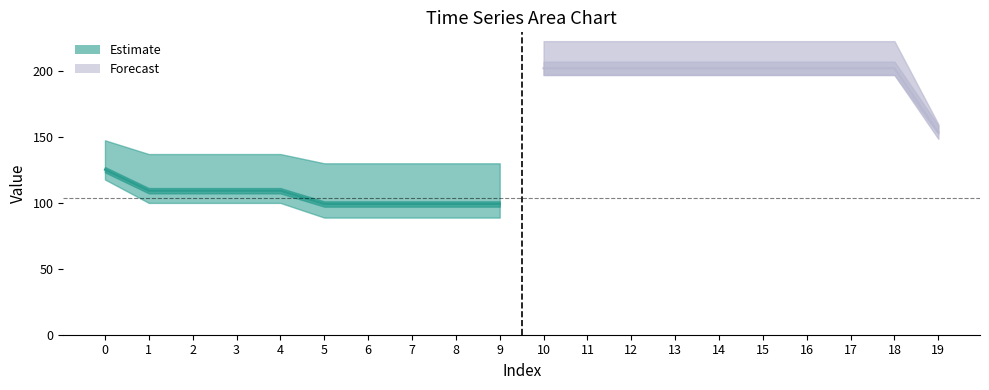

True or false: Estimate (center) and Forecast (center) intersect in this chart.

False